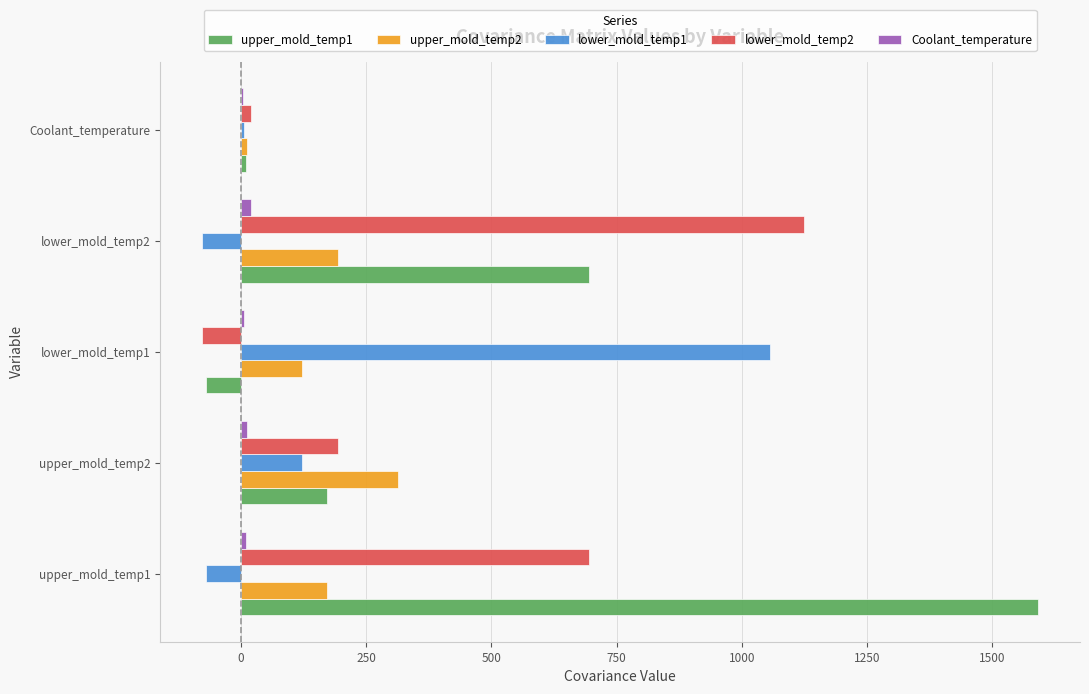

What is the greatest value displayed?

1591.4